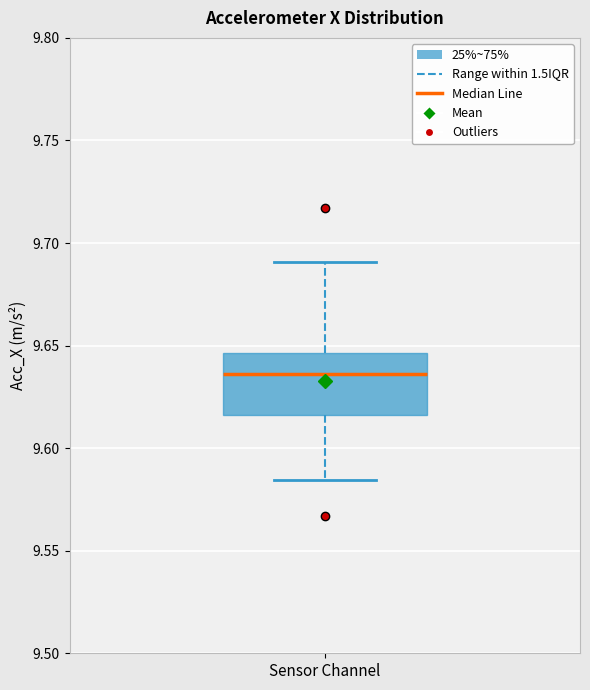

Transcribe this box plot: give where the median line is, the range the box spans, and where the two whiskers end, as read against the y-axis. The values are not printed on the chart, so give them approximately, as read against the axis.

median 9.635, box 9.615 to 9.645, whiskers 9.585 to 9.690